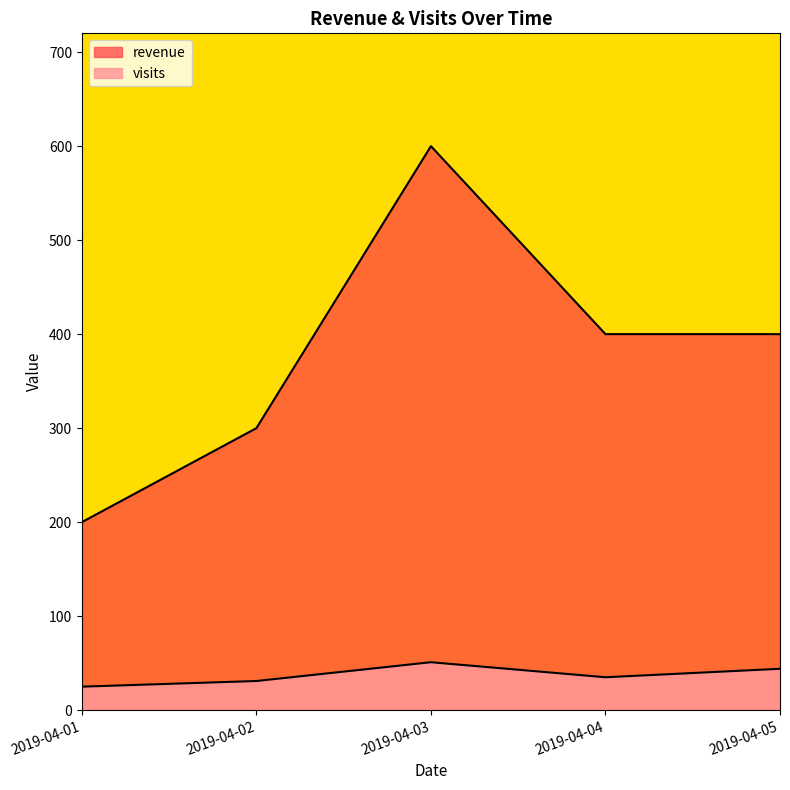

At 2019-04-05, list the series in order from largest to smallest.

revenue, visits